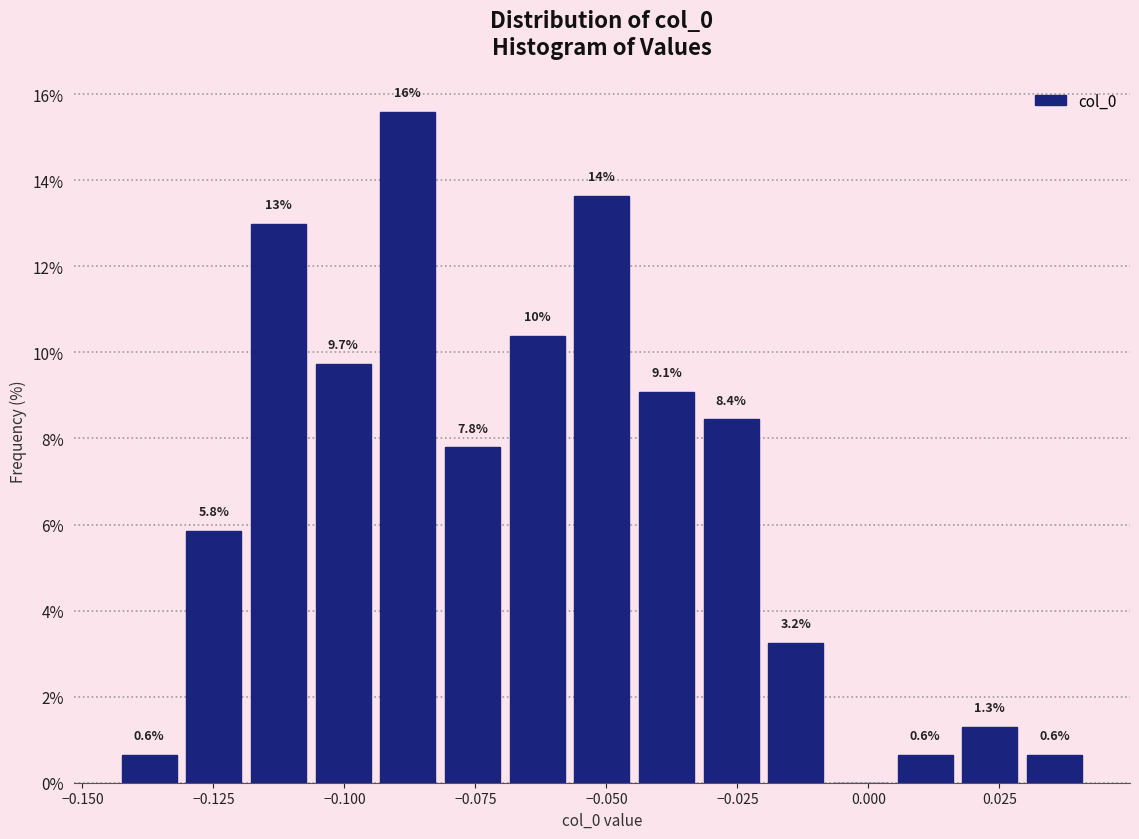

Around what value on the x-axis is the tallest bar? Give the approximate position of its centre, as read against the axis.

-0.090